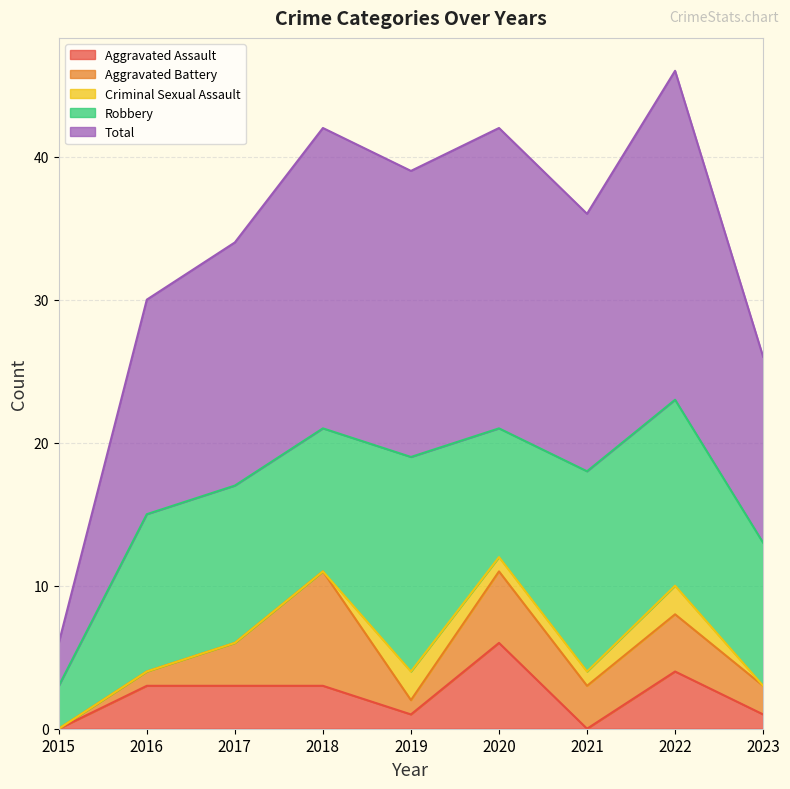

The value of Criminal Sexual Assault at 2022 is 1. True or false?

False